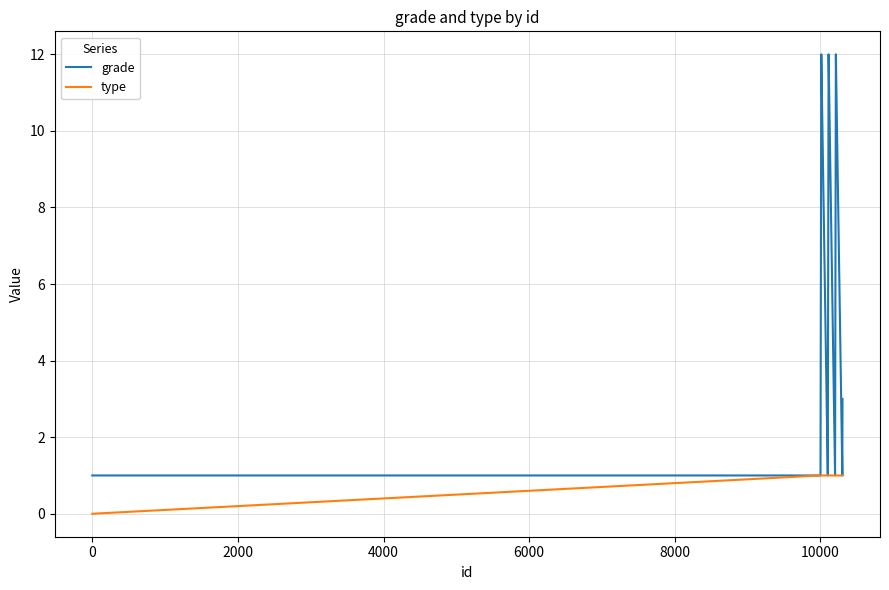

Does the chart have visible grid lines?

Yes